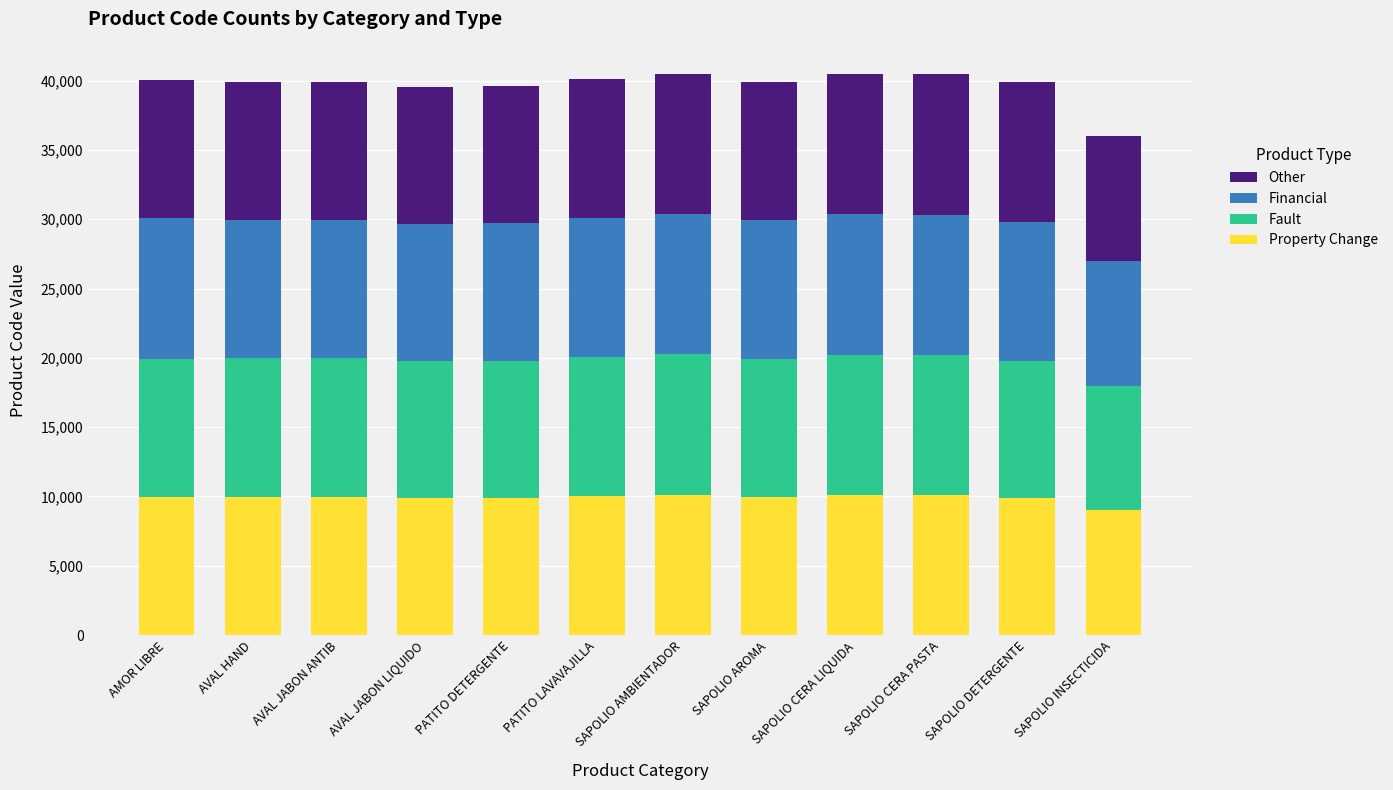

What are all the series names shown in the legend?

Other, Financial, Fault, Property Change